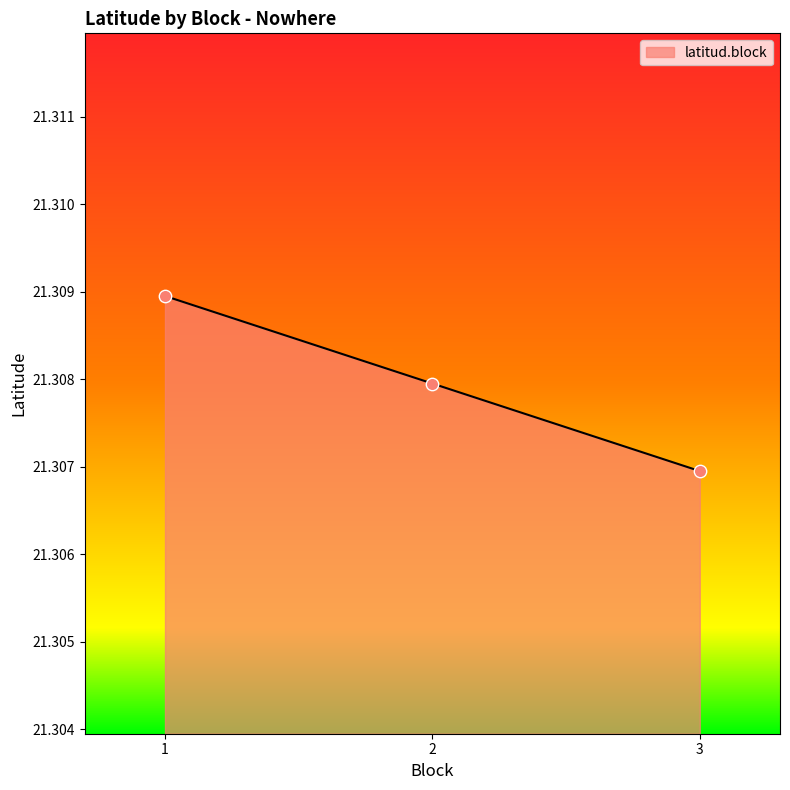

What is the ratio of the value at 1 to the value at 3?

1.0